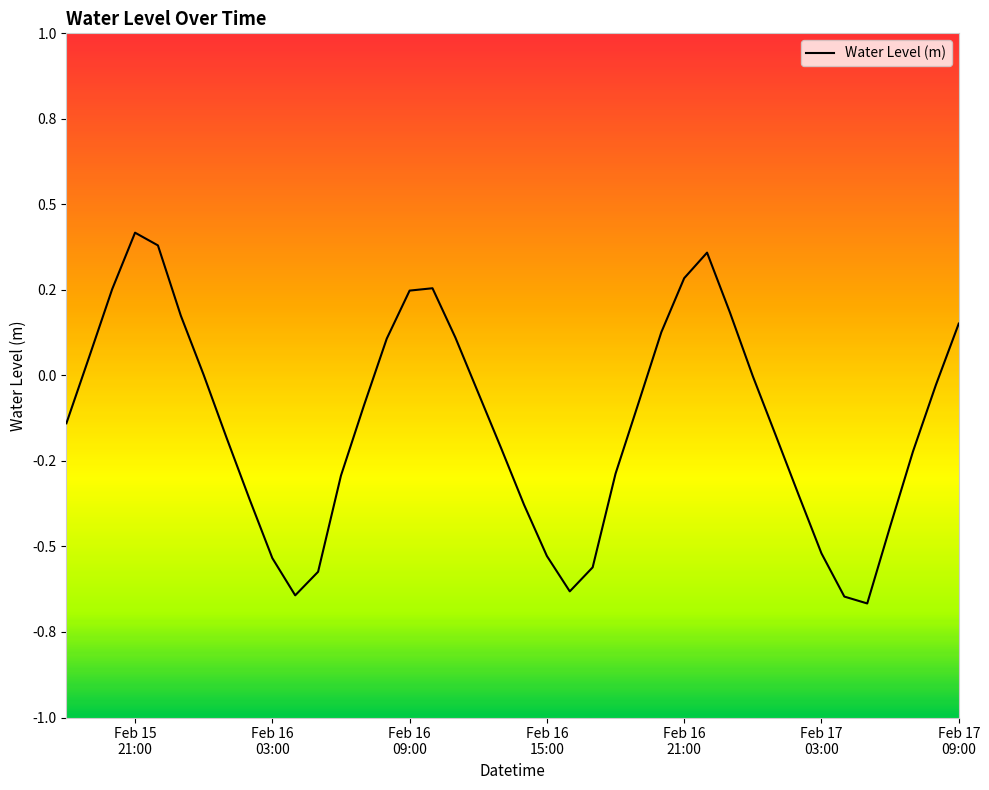

What is the value of the 8th point from the left?

-0.2